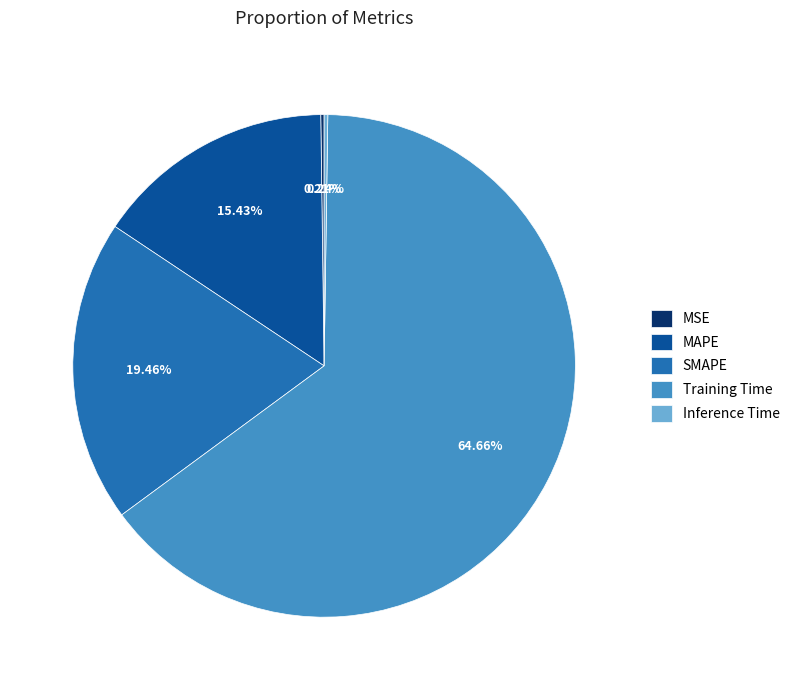

Which category has the biggest portion of the pie?

Training Time